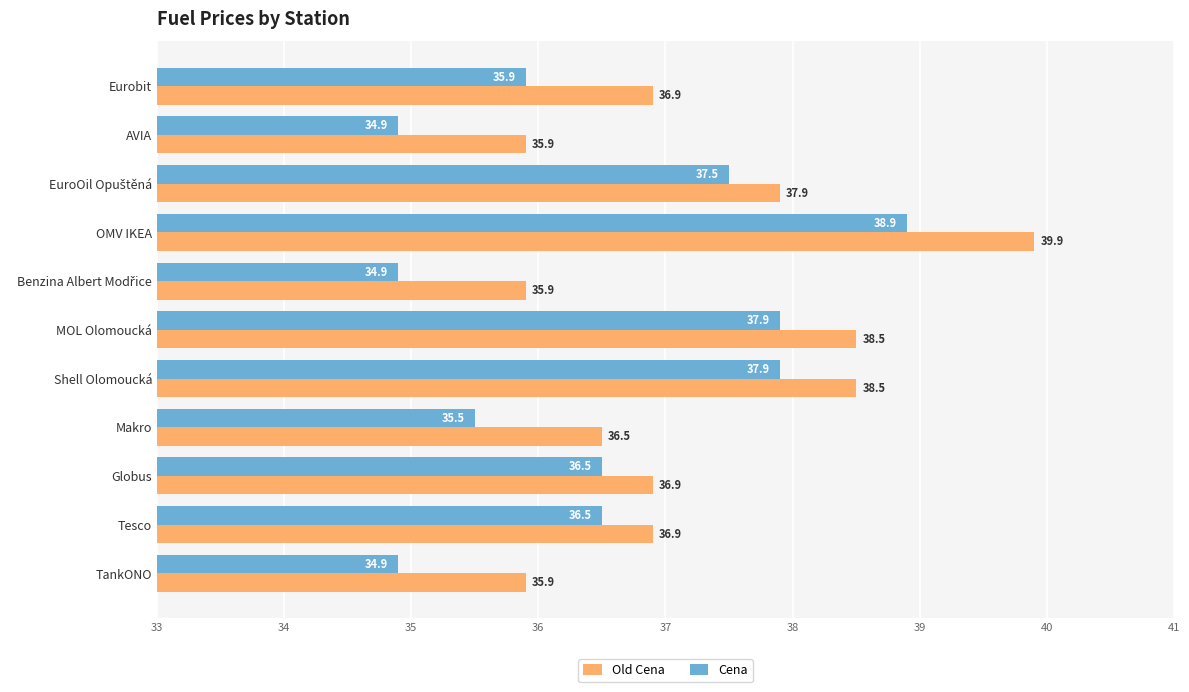

Rank the series by their average value, from lowest to highest.

Cena, Old Cena